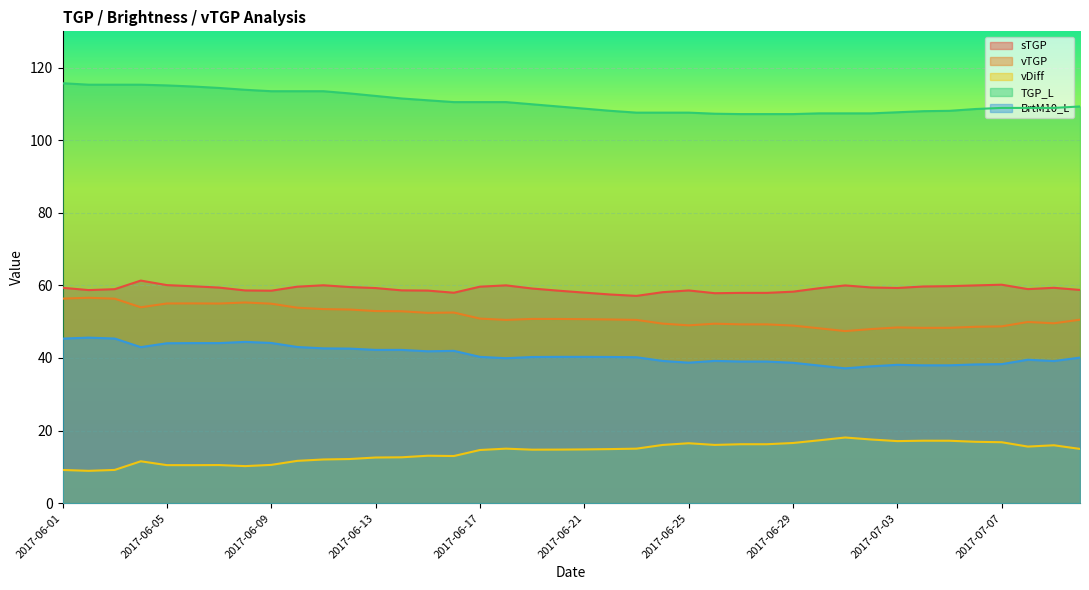

At 2017-06-11, list the series in order from largest to smallest.

TGP_L, sTGP, vTGP, BrtM10_L, vDiff